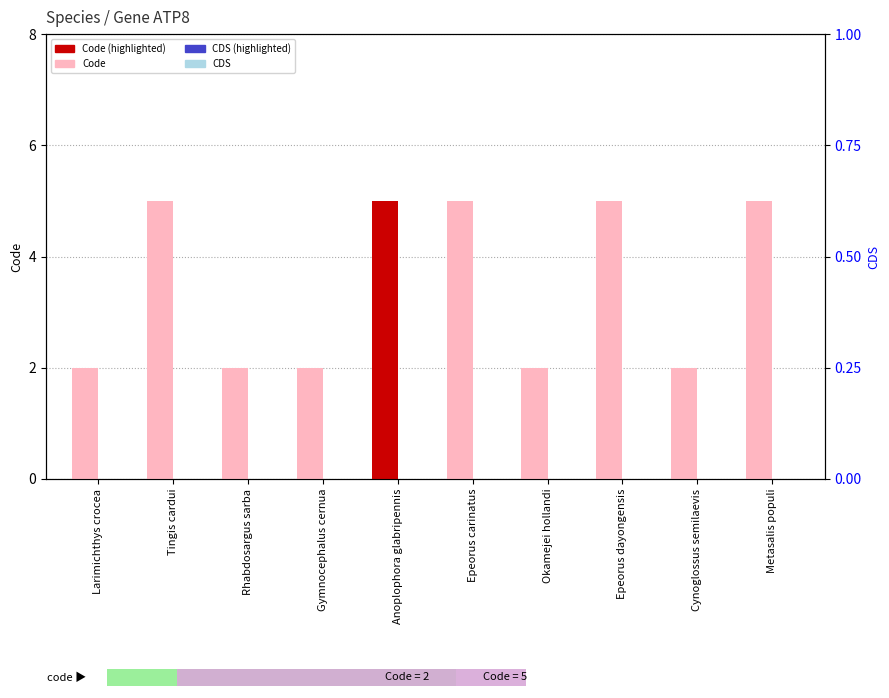

What is the maximum value shown in the chart?

5